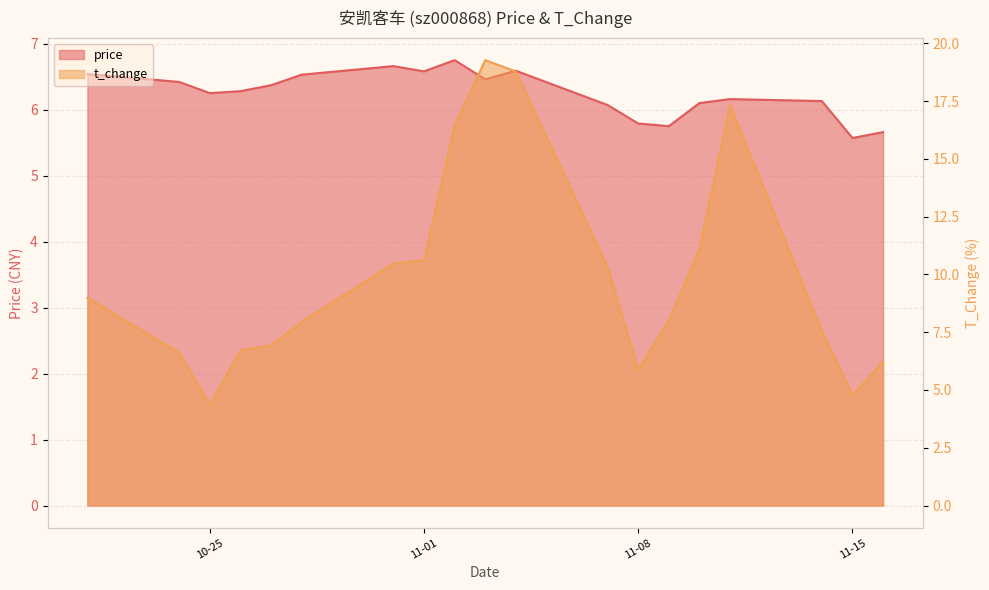

Rank the series at 11-08 from highest to lowest value.

t_change, price